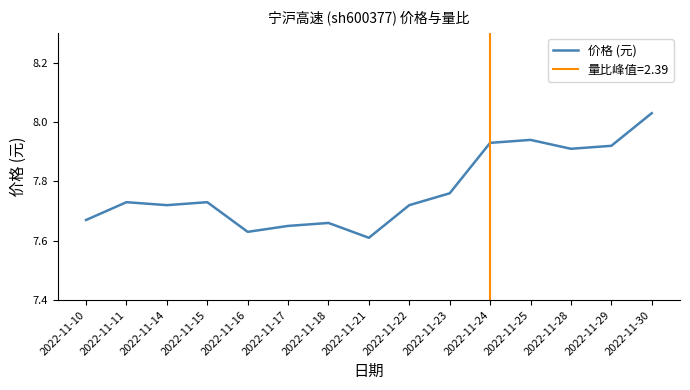

How many points are higher than both their immediate neighbors (excluding endpoints)?

4